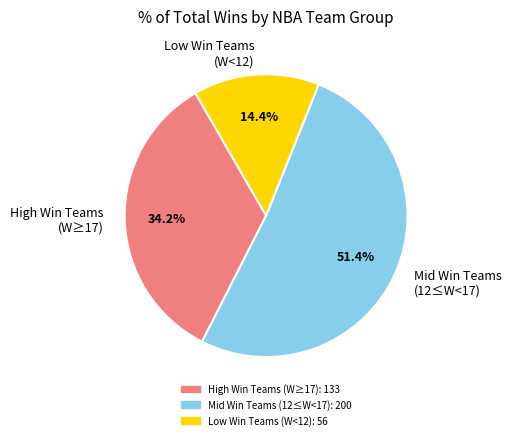

Combined, do Low Win Teams (W<12) and Mid Win Teams (12≤W<17) account for over 50%?

Yes